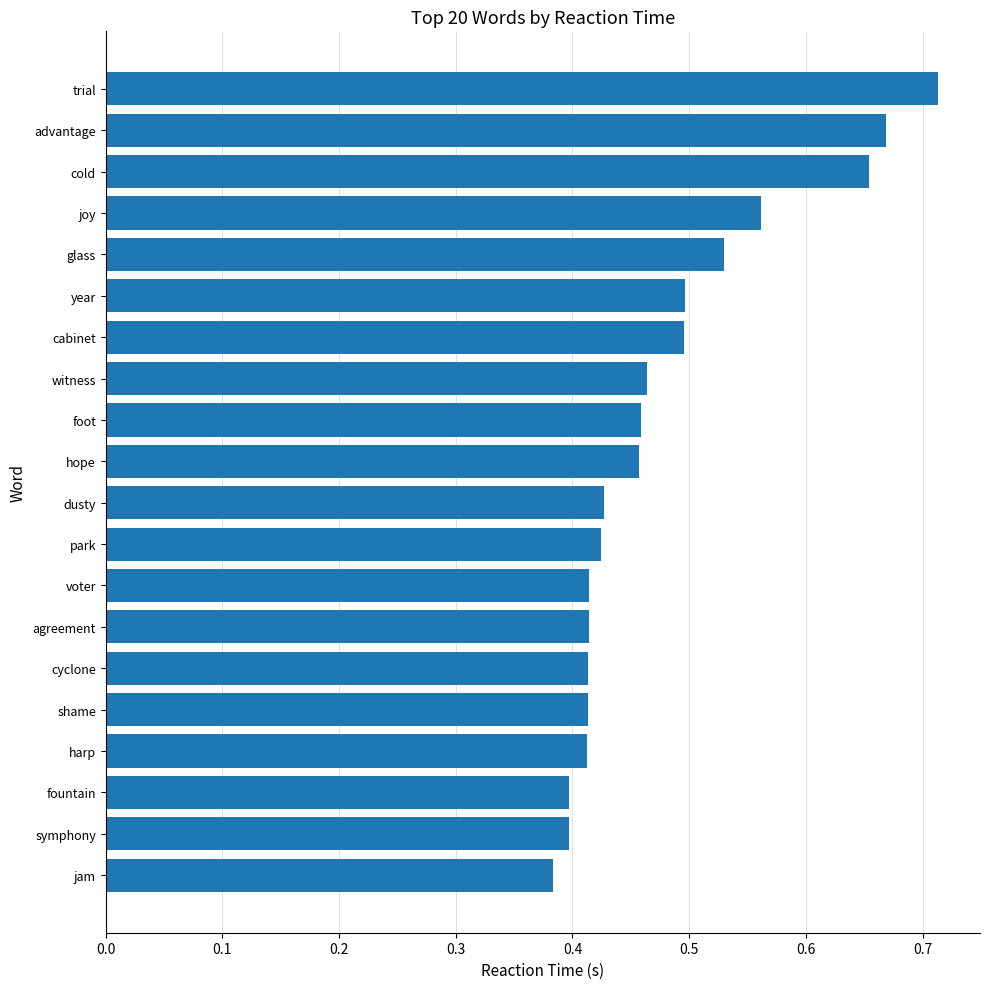

The chart shows a value of 0.5 at hope. True or false?

True